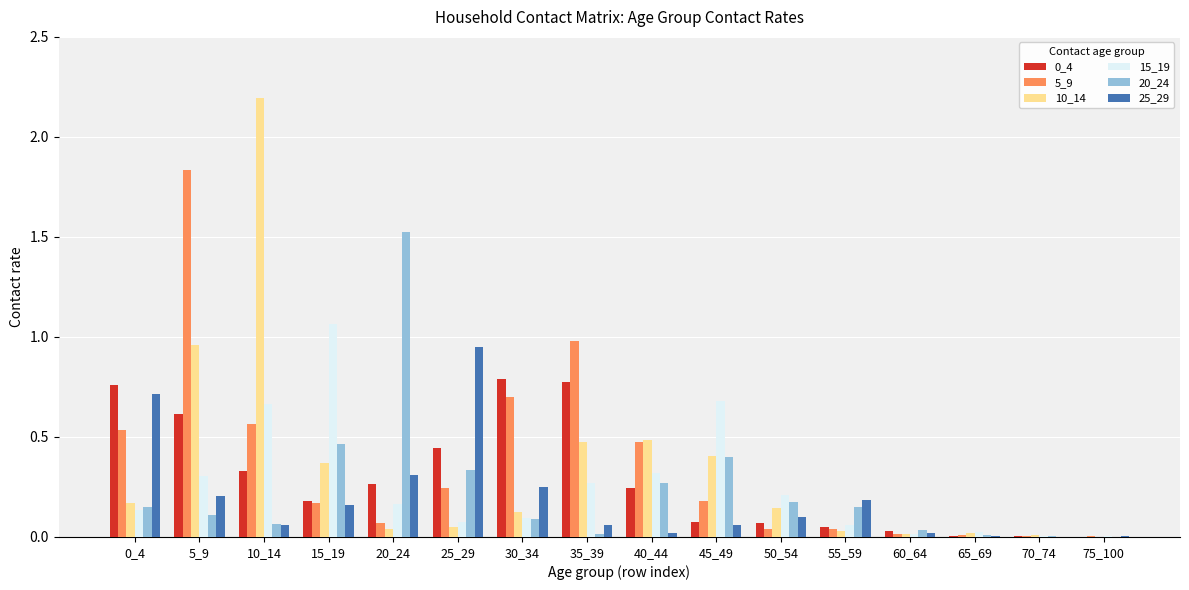

What is the total value across all series at 25_29?

2.1